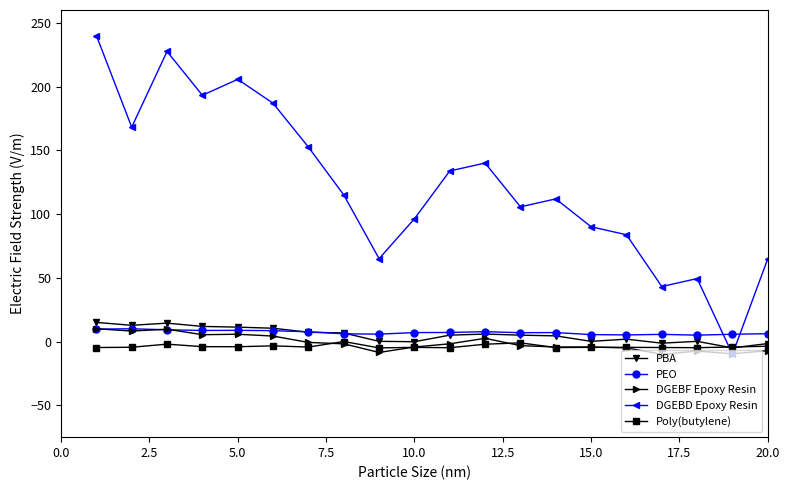

What is the value of the PEO point at the 3rd from the left?

9.2